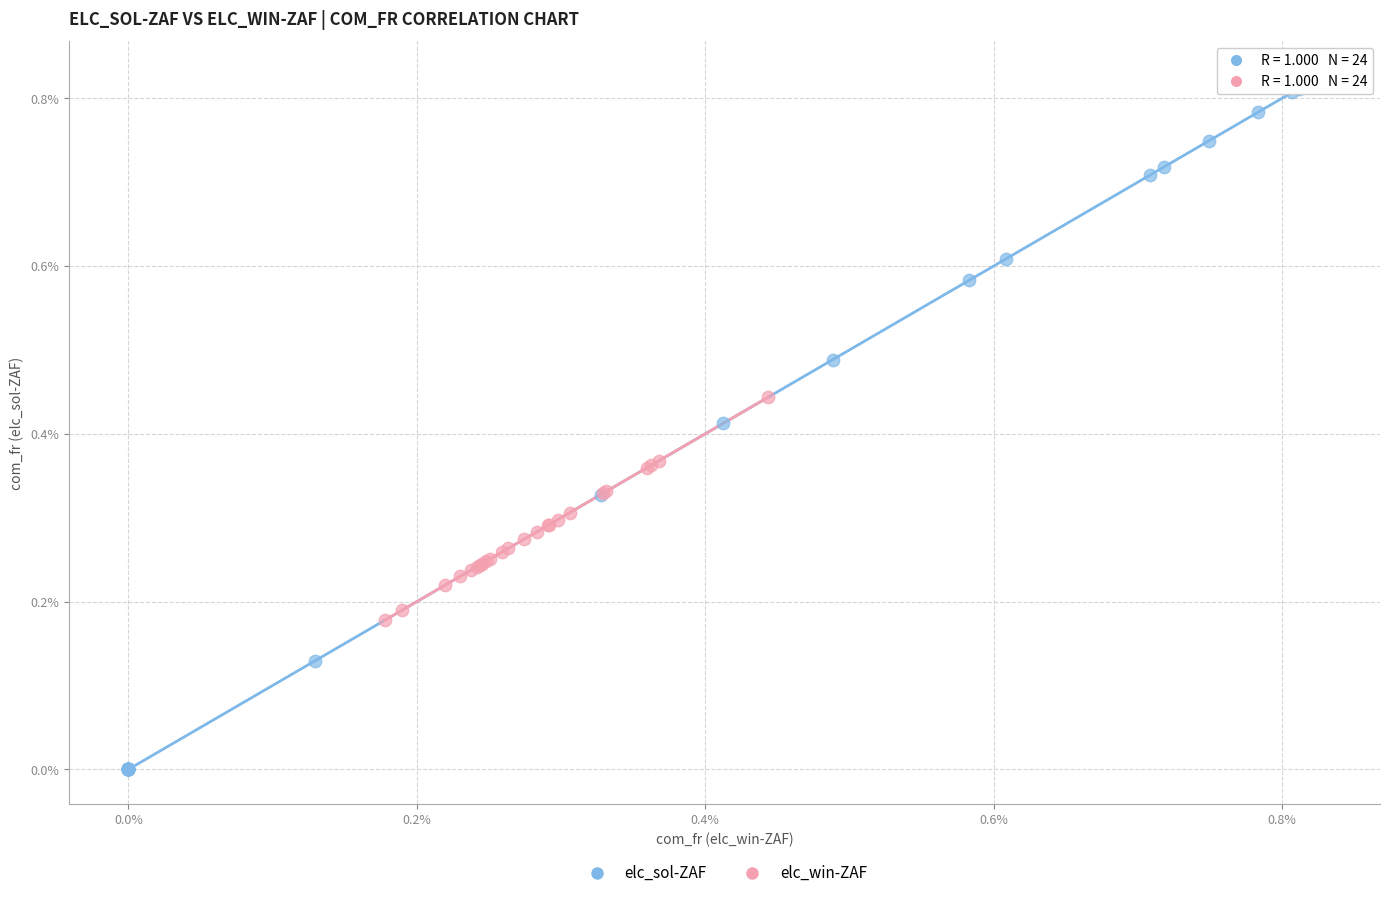

Which series contains the highest Y value?

elc_sol-ZAF